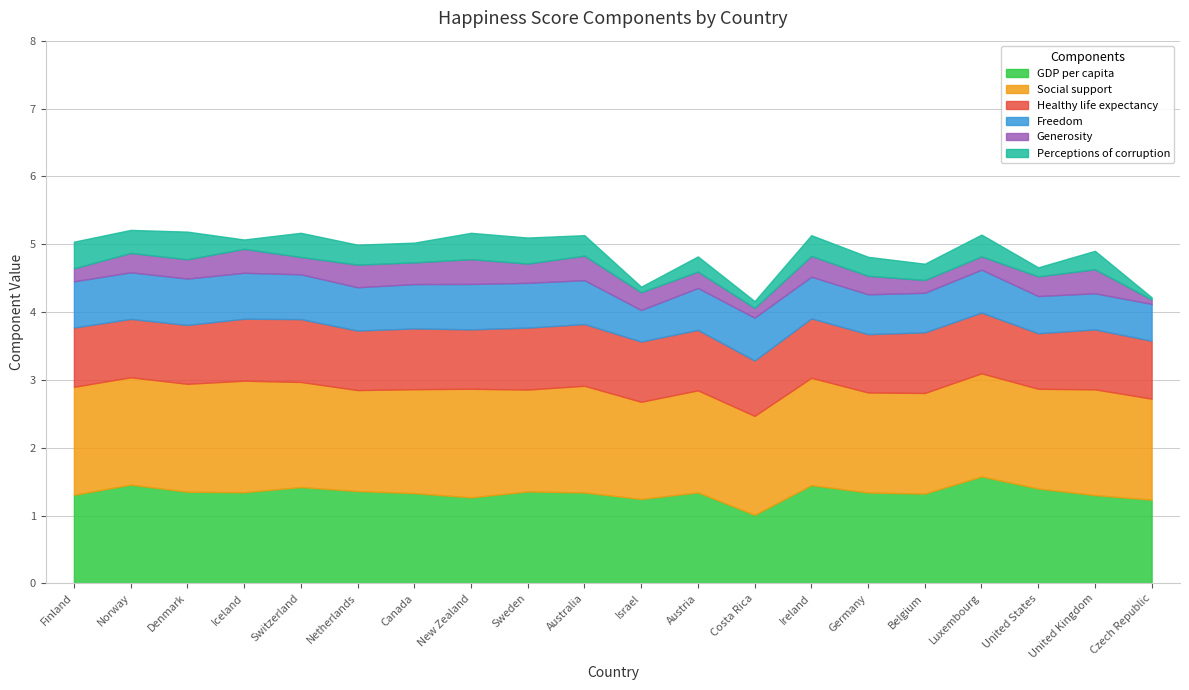

Where is the first local minimum for Freedom?

Netherlands